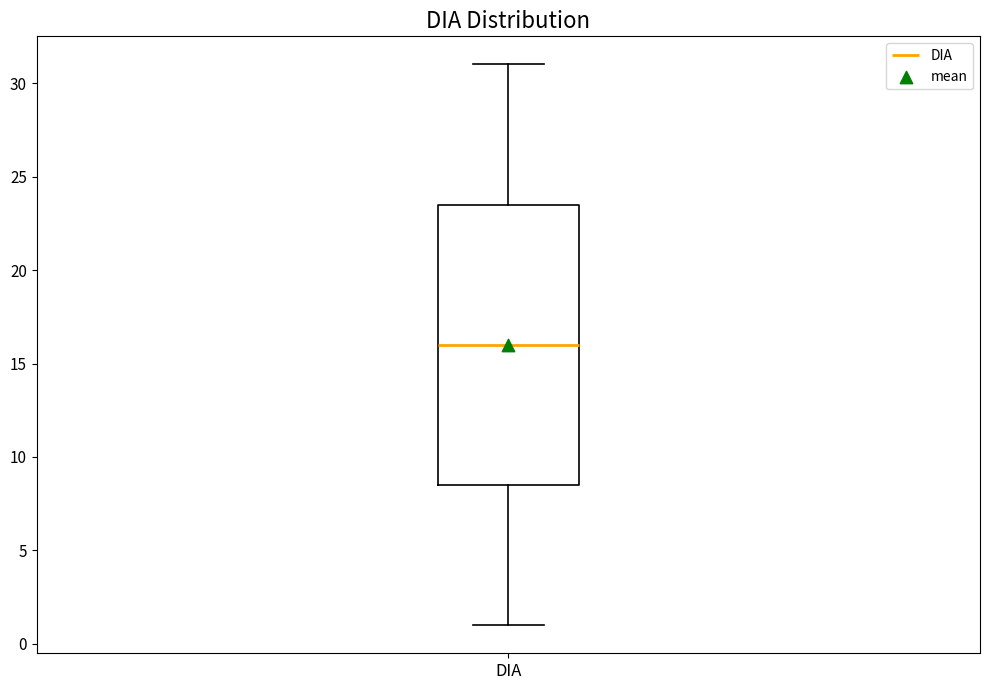

Where does the median line of the box for DIA sit on the y-axis? The values are not printed on the chart, so give them approximately, as read against the axis.

16.0